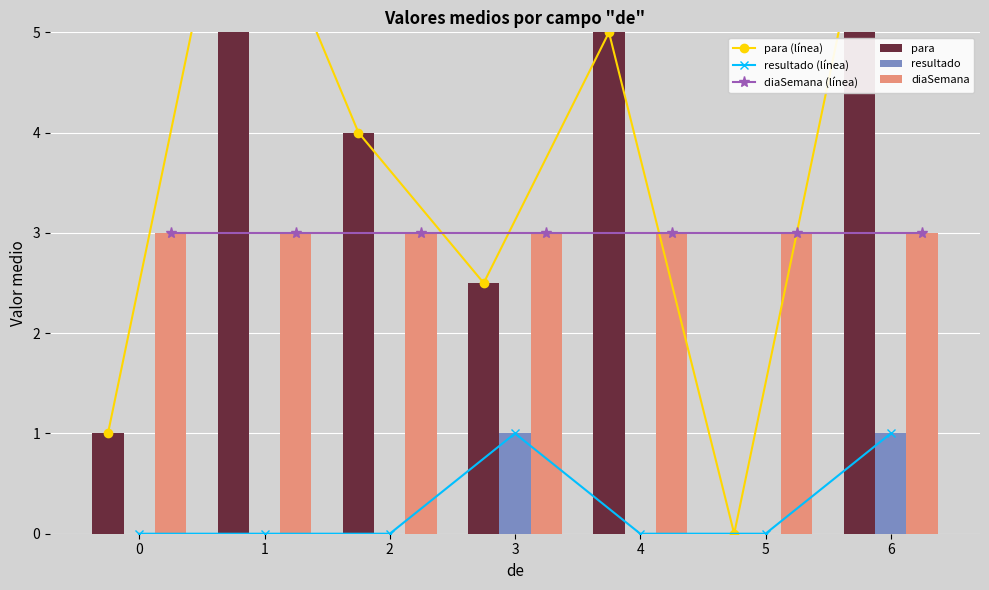

Between 2 and 4, which series saw the biggest shift?

para (línea)